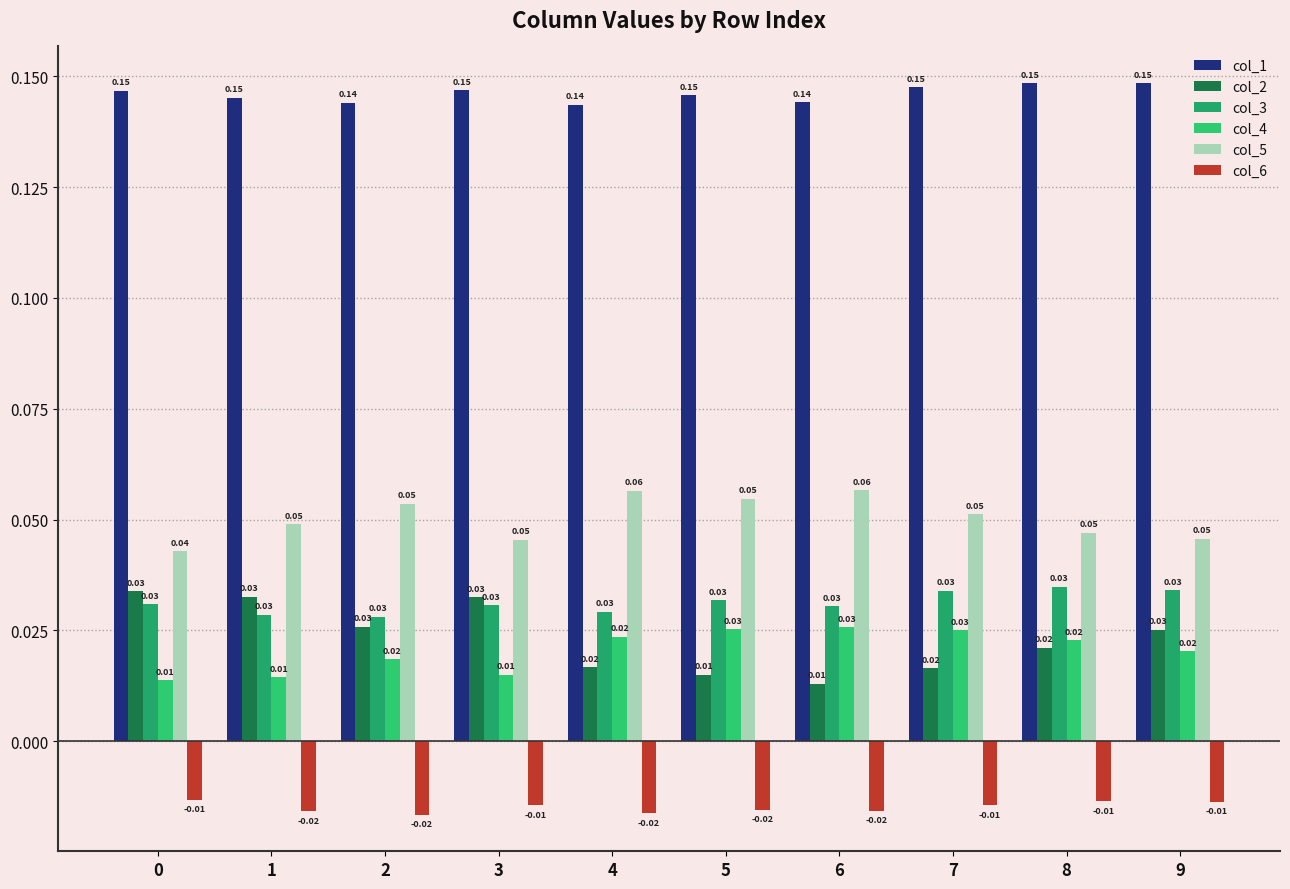

True or false: col_1 has a value of 0.1 at 4.

True